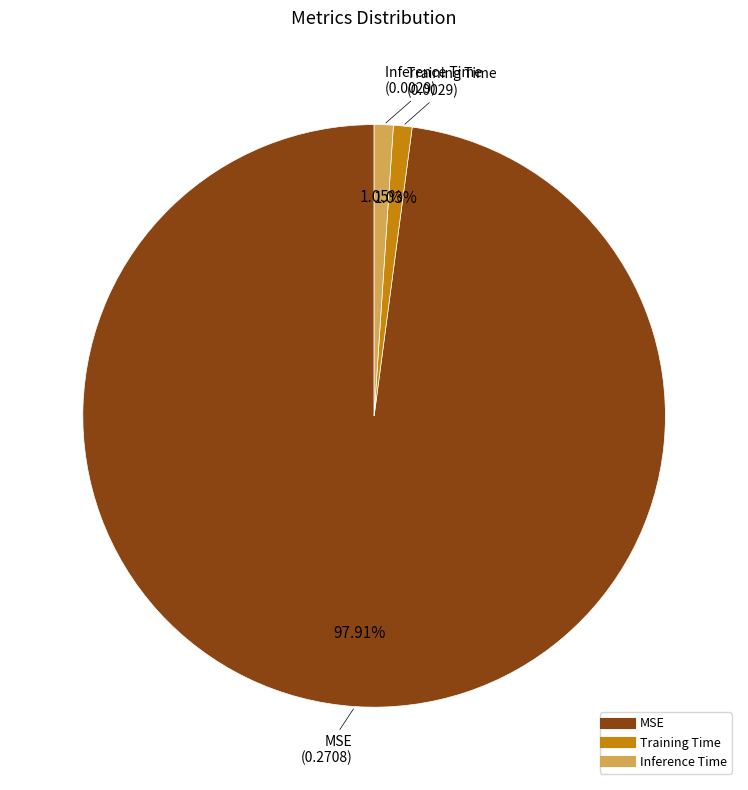

What percentage do Training Time and MSE together represent?

98.9%